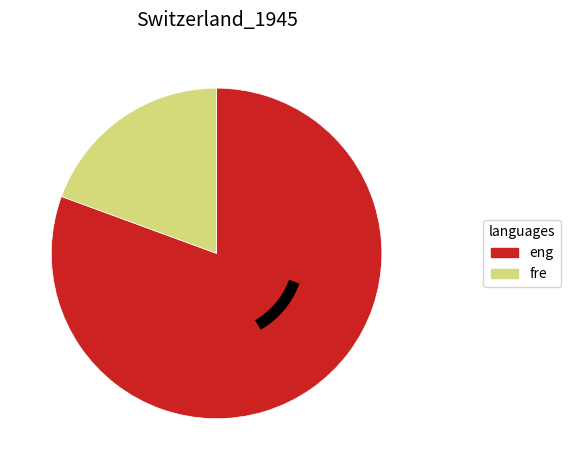

Is there a majority slice in this chart?

Yes